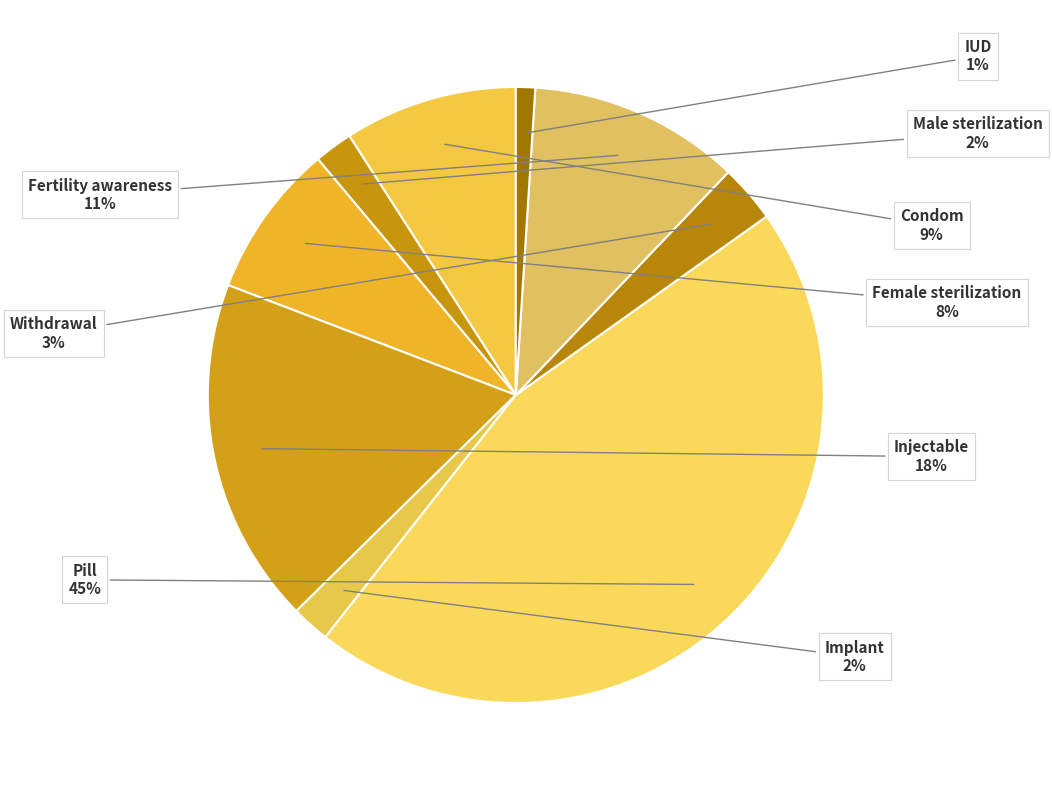

Which slice is the smallest?

IUD